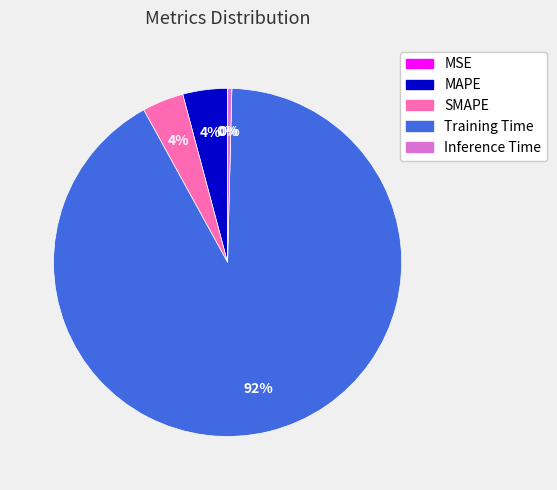

The Training Time slice represents 92% of the pie. True or false?

True